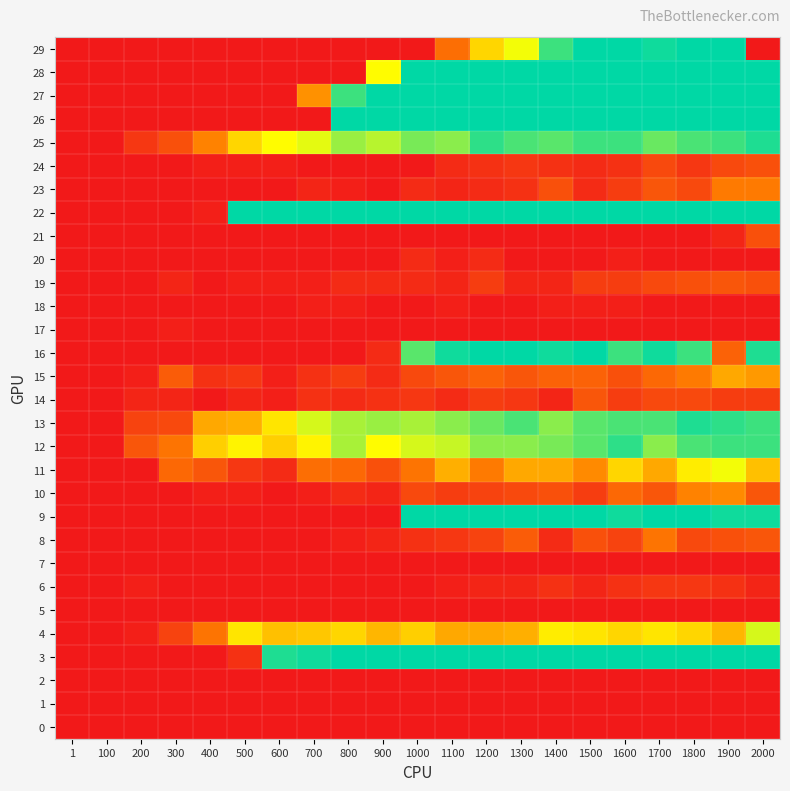

Reading left to right, extract all data points from this chart.

29: 1=0	100=0	200=0	300=0	400=0	500=0	600=0	700=0	800=0	900=0	1000=0	1100=14	1200=28	1300=34	1400=46	1500=50	1600=50	1700=49	1800=50	1900=50	2000=0
28: 1=0	100=0	200=0	300=0	400=0	500=0	600=0	700=0	800=0	900=33	1000=50	1100=50	1200=50	1300=50	1400=50	1500=50	1600=50	1700=50	1800=50	1900=50	2000=50
27: 1=0	100=0	200=0	300=0	400=0	500=0	600=0	700=19	800=46	900=50	1000=50	1100=50	1200=50	1300=50	1400=50	1500=50	1600=50	1700=50	1800=50	1900=50	2000=50
26: 1=0	100=0	200=0	300=0	400=0	500=0	600=0	700=0	800=50	900=50	1000=50	1100=50	1200=50	1300=50	1400=50	1500=50	1600=50	1700=50	1800=50	1900=50	2000=50
25: 1=0	100=0	200=5	300=9	400=17	500=28	600=33	700=35	800=40	900=38	1000=42	1100=41	1200=47	1300=45	1400=44	1500=46	1600=46	1700=43	1800=45	1900=46	2000=48
24: 1=0	100=0	200=0	300=0	400=1	500=1	600=1	700=0	800=0	900=0	1000=0	1100=3	1200=4	1300=5	1400=4	1500=3	1600=4	1700=8	1800=5	1900=8	2000=9
23: 1=0	100=0	200=0	300=0	400=0	500=0	600=0	700=2	800=1	900=0	1000=3	1100=2	1200=3	1300=4	1400=9	1500=3	1600=6	1700=10	1800=8	1900=16	2000=16
22: 1=0	100=0	200=0	300=0	400=1	500=50	600=50	700=50	800=50	900=50	1000=50	1100=50	1200=50	1300=50	1400=50	1500=50	1600=50	1700=50	1800=50	1900=50	2000=50
21: 1=0	100=0	200=0	300=0	400=0	500=0	600=0	700=0	800=0	900=0	1000=0	1100=0	1200=0	1300=0	1400=0	1500=0	1600=0	1700=0	1800=0	1900=2	2000=9
20: 1=0	100=0	200=0	300=0	400=0	500=0	600=0	700=0	800=0	900=0	1000=3	1100=1	1200=3	1300=0	1400=0	1500=0	1600=1	1700=0	1800=0	1900=0	2000=0
19: 1=0	100=0	200=0	300=2	400=0	500=1	600=1	700=1	800=3	900=3	1000=3	1100=2	1200=6	1300=2	1400=2	1500=6	1600=6	1700=8	1800=9	1900=10	2000=9
18: 1=0	100=0	200=0	300=0	400=0	500=0	600=0	700=1	800=1	900=0	1000=0	1100=1	1200=0	1300=0	1400=1	1500=1	1600=1	1700=0	1800=0	1900=0	2000=0
17: 1=0	100=0	200=0	300=1	400=0	500=0	600=0	700=0	800=0	900=0	1000=0	1100=0	1200=0	1300=0	1400=0	1500=0	1600=0	1700=0	1800=0	1900=0	2000=0
16: 1=0	100=0	200=0	300=0	400=0	500=0	600=0	700=0	800=0	900=3	1000=44	1100=49	1200=50	1300=50	1400=49	1500=50	1600=46	1700=49	1800=46	1900=12	2000=48
15: 1=0	100=0	200=1	300=11	400=4	500=5	600=1	700=4	800=6	900=3	1000=8	1100=10	1200=12	1300=10	1400=12	1500=12	1600=9	1700=13	1800=16	1900=22	2000=20
14: 1=0	100=0	200=2	300=2	400=0	500=2	600=1	700=4	800=3	900=4	1000=5	1100=3	1200=6	1300=5	1400=2	1500=10	1600=6	1700=8	1800=8	1900=6	2000=6
13: 1=0	100=0	200=7	300=8	400=22	500=23	600=30	700=36	800=39	900=40	1000=39	1100=41	1200=43	1300=45	1400=41	1500=44	1600=45	1700=45	1800=48	1900=47	2000=46
12: 1=0	100=0	200=10	300=15	400=27	500=32	600=27	700=32	800=39	900=33	1000=36	1100=37	1200=41	1300=41	1400=42	1500=44	1600=47	1700=41	1800=45	1900=46	2000=46
11: 1=0	100=0	200=0	300=13	400=10	500=5	600=3	700=14	800=13	900=9	1000=15	1100=23	1200=16	1300=22	1400=22	1500=18	1600=28	1700=22	1800=31	1900=34	2000=25
10: 1=0	100=0	200=0	300=0	400=1	500=1	600=0	700=1	800=3	900=2	1000=8	1100=6	1200=7	1300=8	1400=9	1500=6	1600=13	1700=10	1800=17	1900=18	2000=10
9: 1=0	100=0	200=0	300=0	400=0	500=0	600=0	700=0	800=0	900=0	1000=50	1100=50	1200=50	1300=50	1400=50	1500=50	1600=49	1700=50	1800=50	1900=49	2000=49
8: 1=0	100=0	200=0	300=0	400=0	500=0	600=0	700=0	800=1	900=2	1000=4	1100=5	1200=7	1300=11	1400=3	1500=9	1600=7	1700=15	1800=8	1900=9	2000=10
7: 1=0	100=0	200=0	300=0	400=0	500=0	600=0	700=0	800=0	900=0	1000=0	1100=0	1200=0	1300=0	1400=0	1500=0	1600=0	1700=0	1800=0	1900=0	2000=0
6: 1=0	100=0	200=1	300=0	400=0	500=0	600=0	700=0	800=0	900=0	1000=0	1100=1	1200=2	1300=2	1400=4	1500=2	1600=4	1700=5	1800=5	1900=4	2000=2
5: 1=0	100=0	200=0	300=0	400=0	500=0	600=0	700=0	800=0	900=0	1000=0	1100=0	1200=0	1300=0	1400=0	1500=0	1600=0	1700=0	1800=0	1900=0	2000=0
4: 1=0	100=0	200=1	300=7	400=15	500=30	600=25	700=26	800=28	900=24	1000=27	1100=22	1200=22	1300=23	1400=31	1500=30	1600=28	1700=30	1800=28	1900=24	2000=36
3: 1=0	100=0	200=0	300=0	400=0	500=4	600=48	700=49	800=50	900=50	1000=50	1100=50	1200=50	1300=50	1400=50	1500=50	1600=50	1700=50	1800=50	1900=50	2000=50
2: 1=0	100=0	200=0	300=0	400=0	500=0	600=0	700=0	800=0	900=0	1000=0	1100=0	1200=0	1300=0	1400=0	1500=0	1600=0	1700=0	1800=0	1900=0	2000=0
1: 1=0	100=0	200=0	300=0	400=0	500=0	600=0	700=0	800=0	900=0	1000=0	1100=0	1200=0	1300=0	1400=0	1500=0	1600=0	1700=0	1800=0	1900=0	2000=0
0: 1=0	100=0	200=0	300=0	400=0	500=0	600=0	700=0	800=0	900=0	1000=0	1100=0	1200=0	1300=0	1400=0	1500=0	1600=0	1700=0	1800=0	1900=0	2000=0